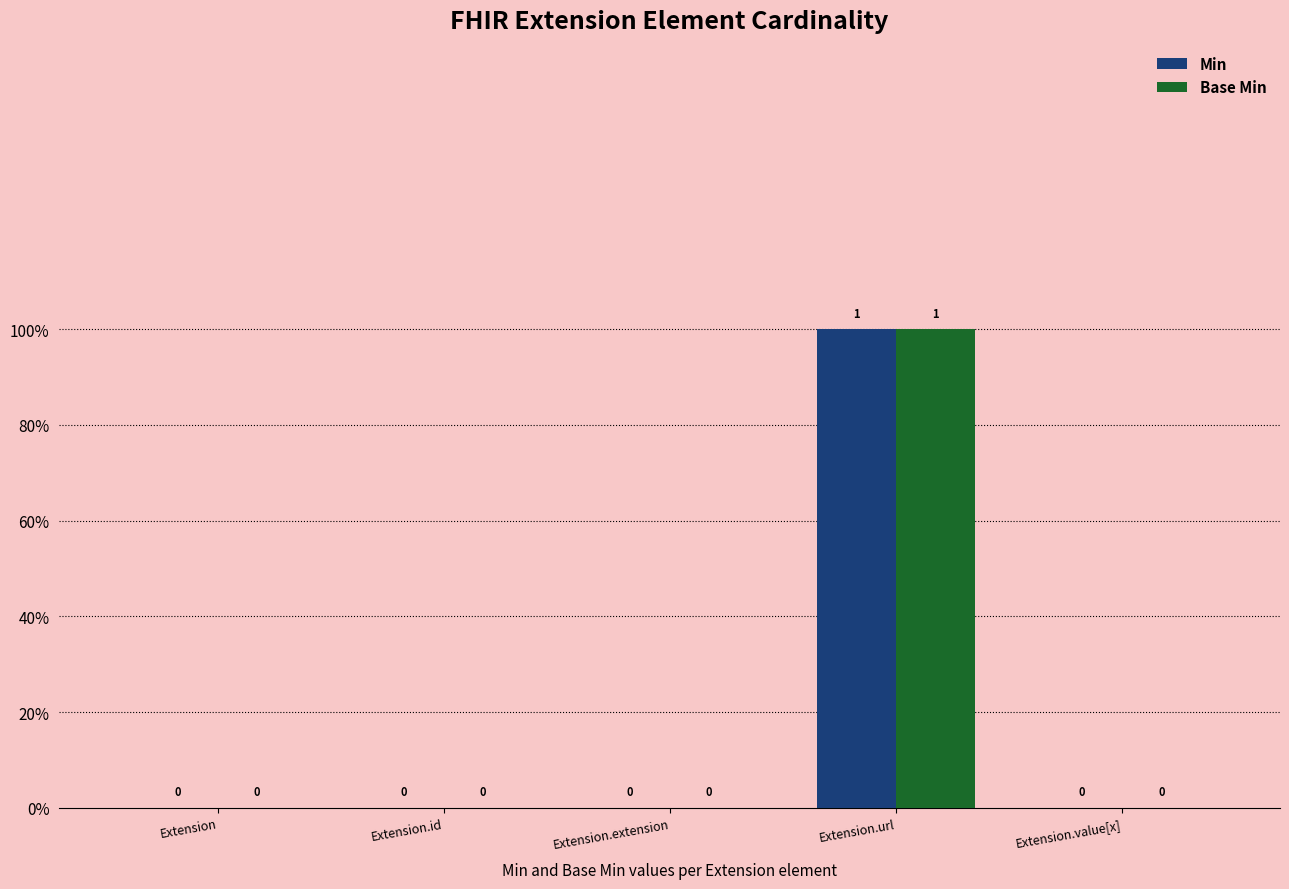

Are the bars grouped side by side (vs. stacked)?

Yes